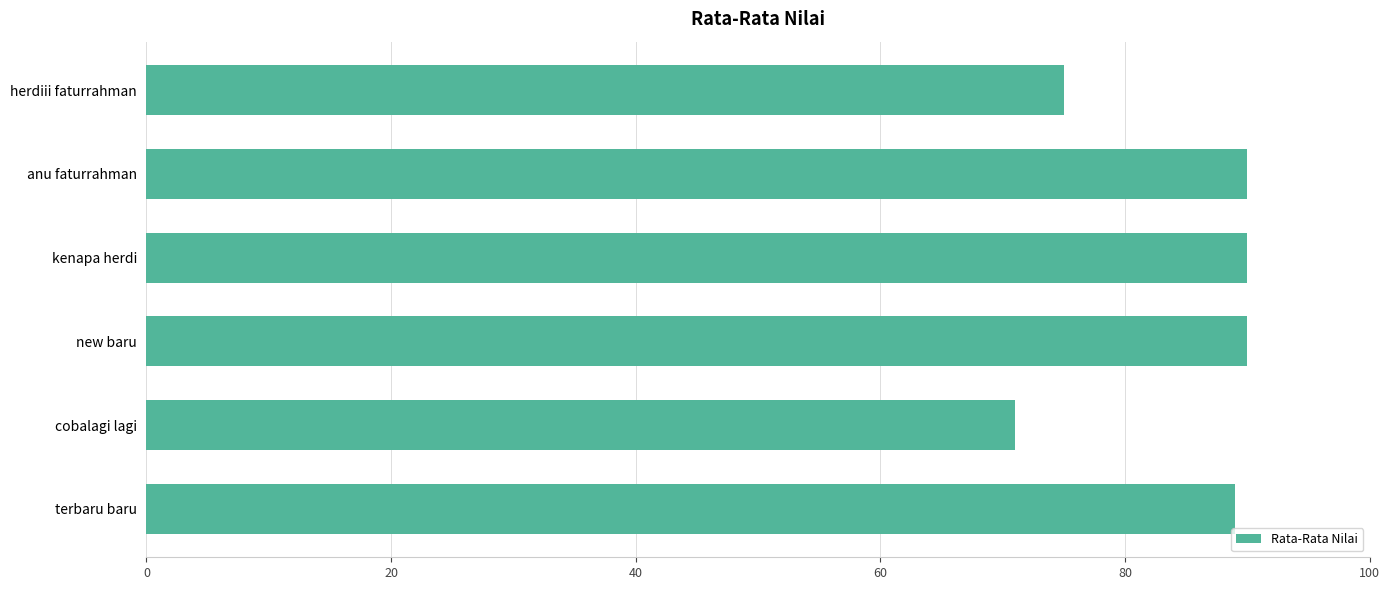

Reading top to bottom, what are all the values shown in this chart?

75	90	90	90	71	89